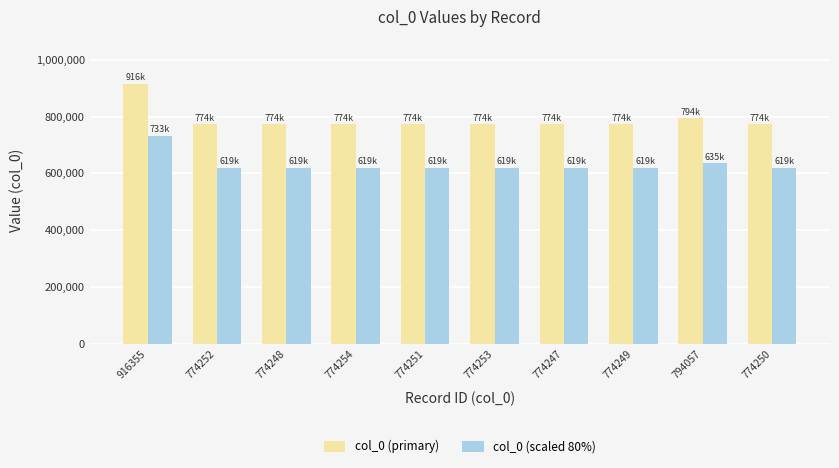

Which series has the widest spread of values?

col_0 (primary)